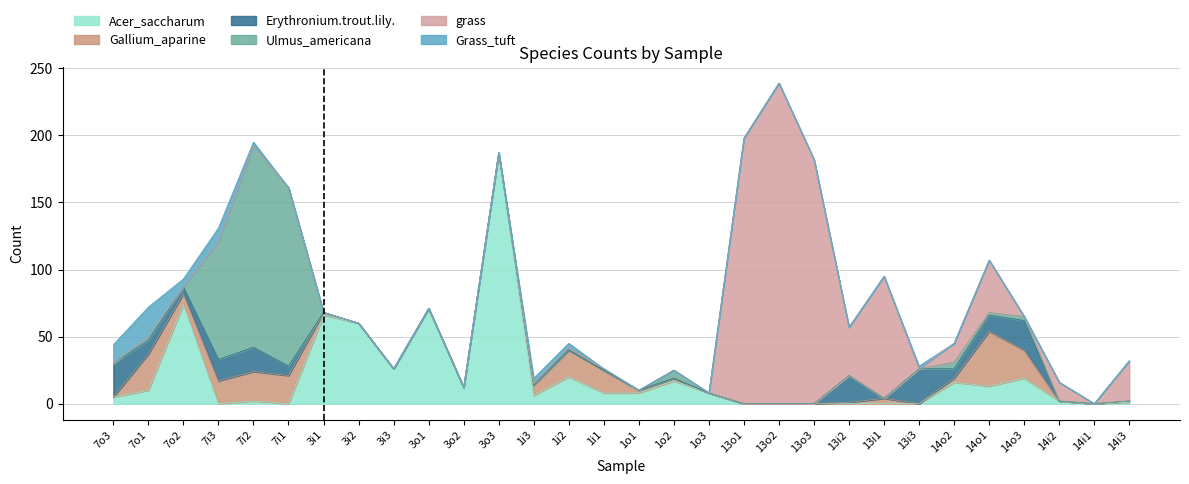

What is the average value of the Ulmus_americana series?

13